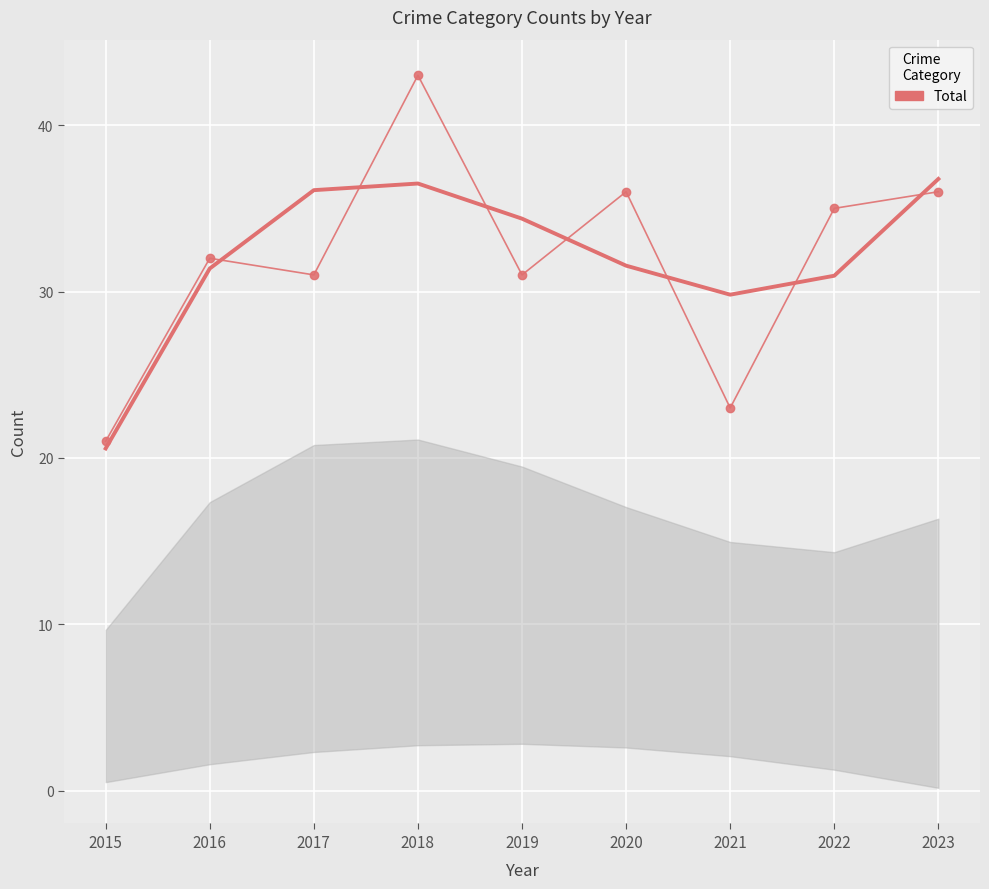

Reading right to left, extract all data points from this chart.

36	35	23	36	31	43	31	32	21